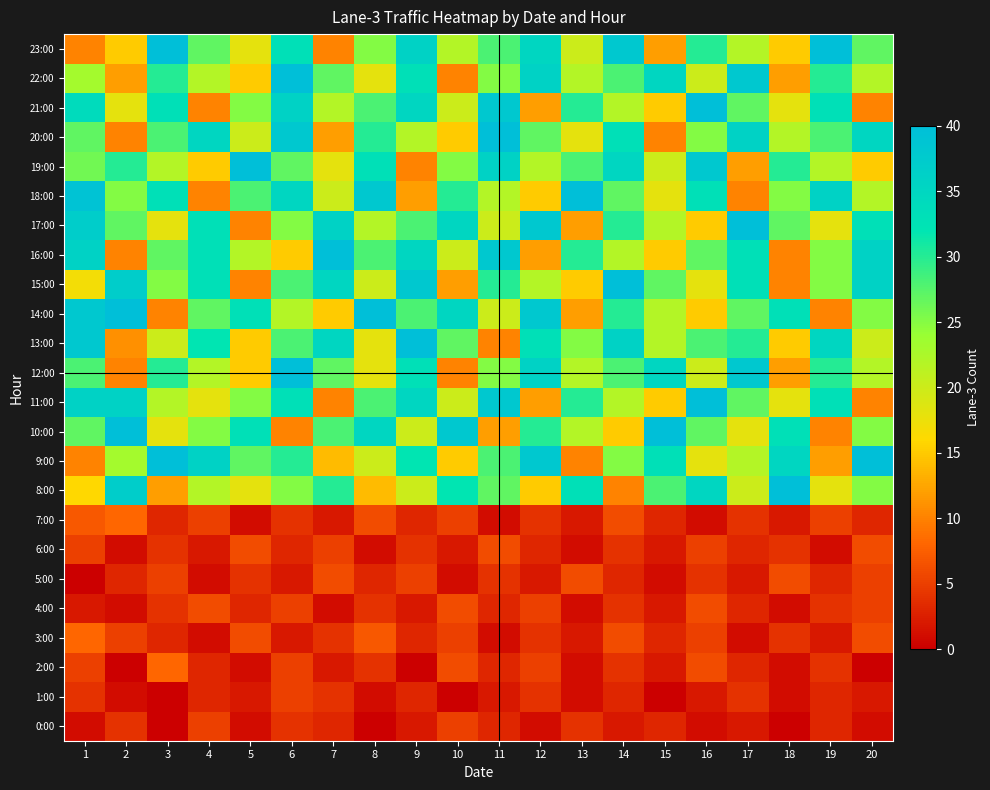

At which category does the chart reach its minimum across all series?

3